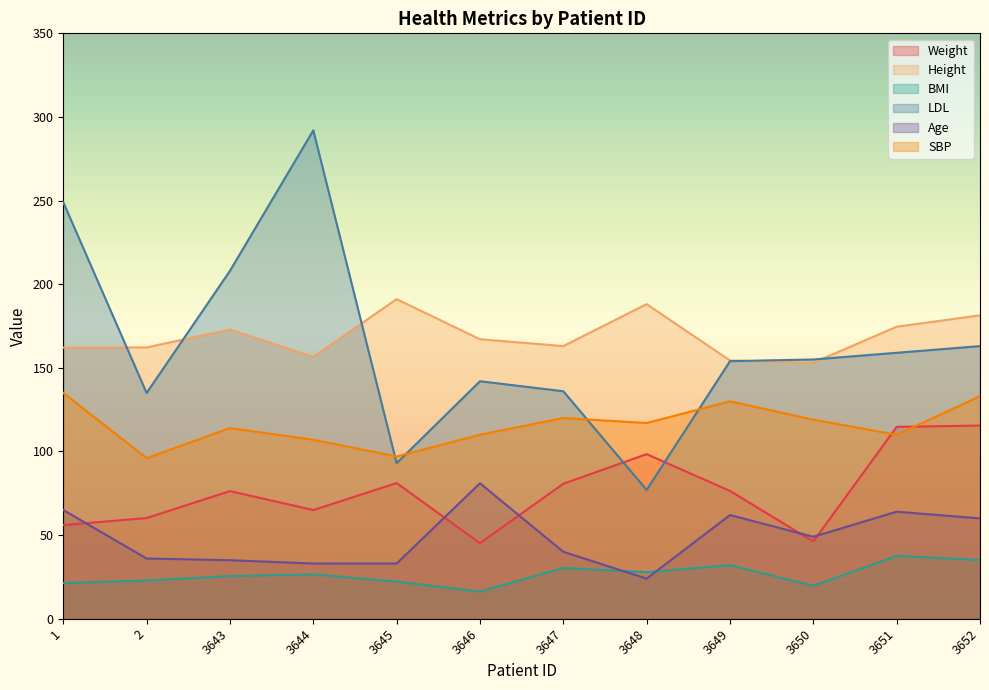

How many times do Weight and LDL cross each other?

2